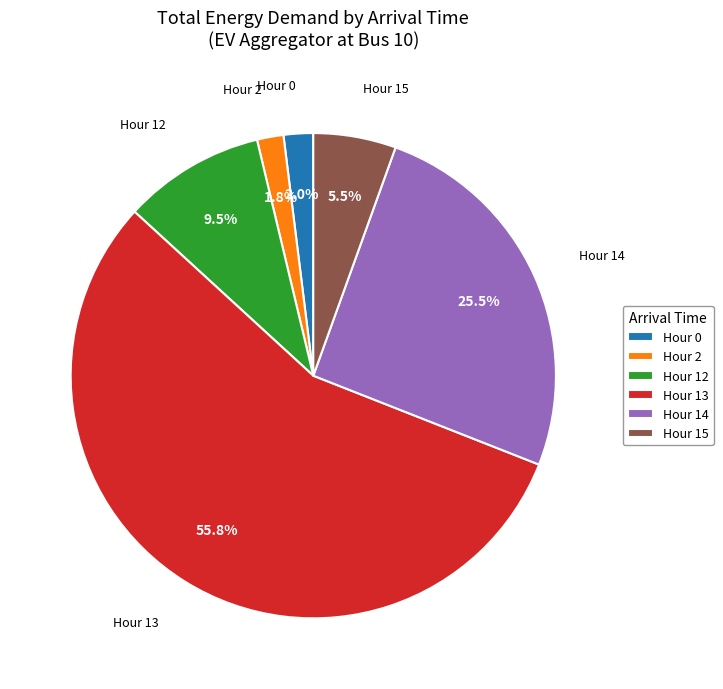

What portion of the pie excludes Hour 12?

90.5%